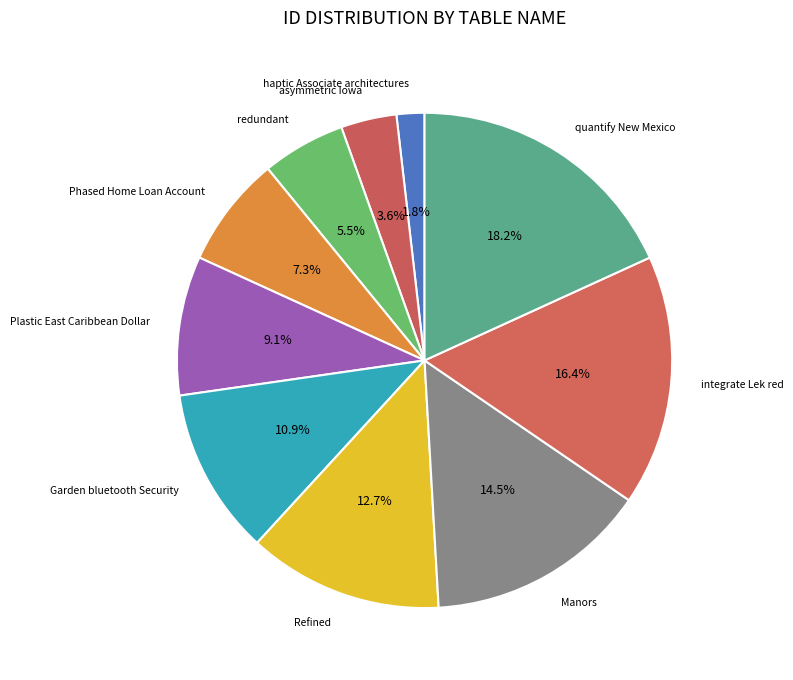

Between asymmetric Iowa and Manors, which is larger?

Manors